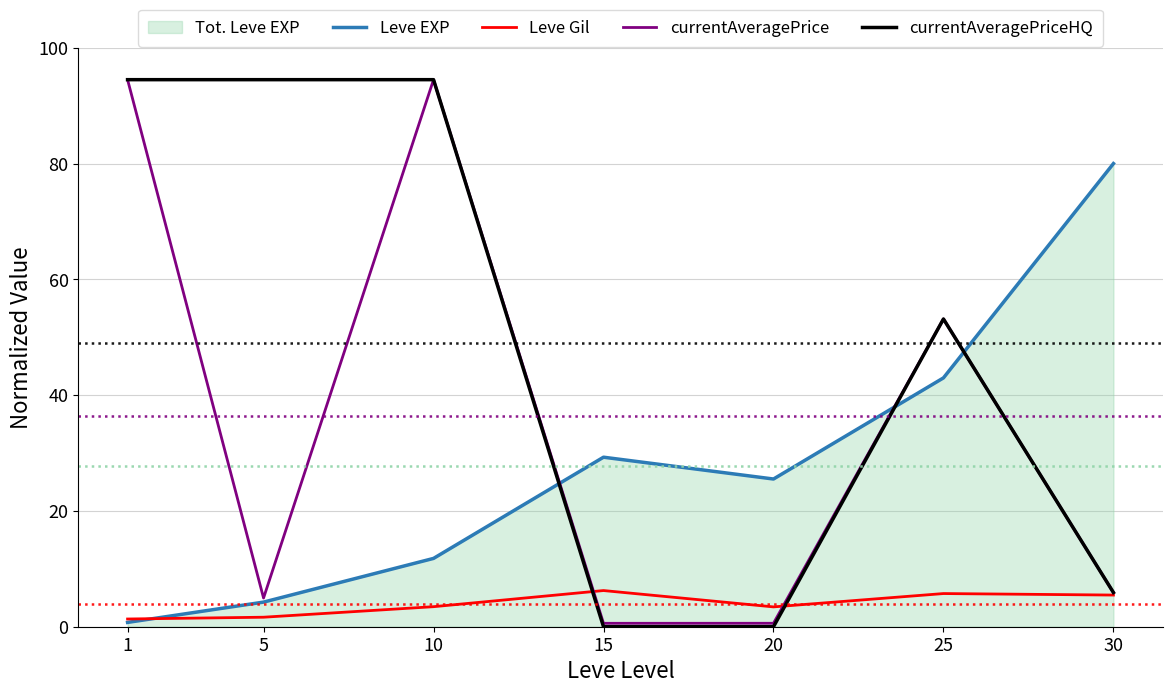

Is the value of Leve EXP at 25 greater than the value of currentAveragePrice at 5?

Yes